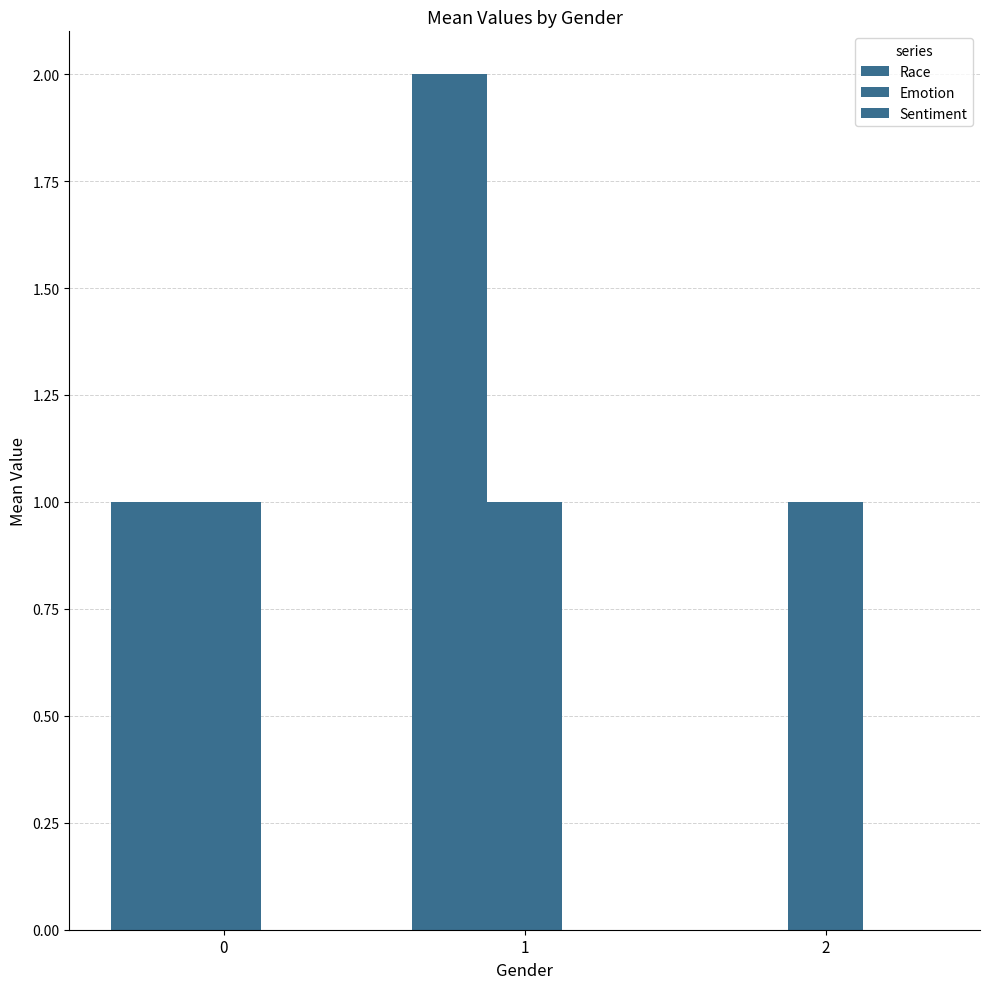

Which series has the widest spread of values?

Race